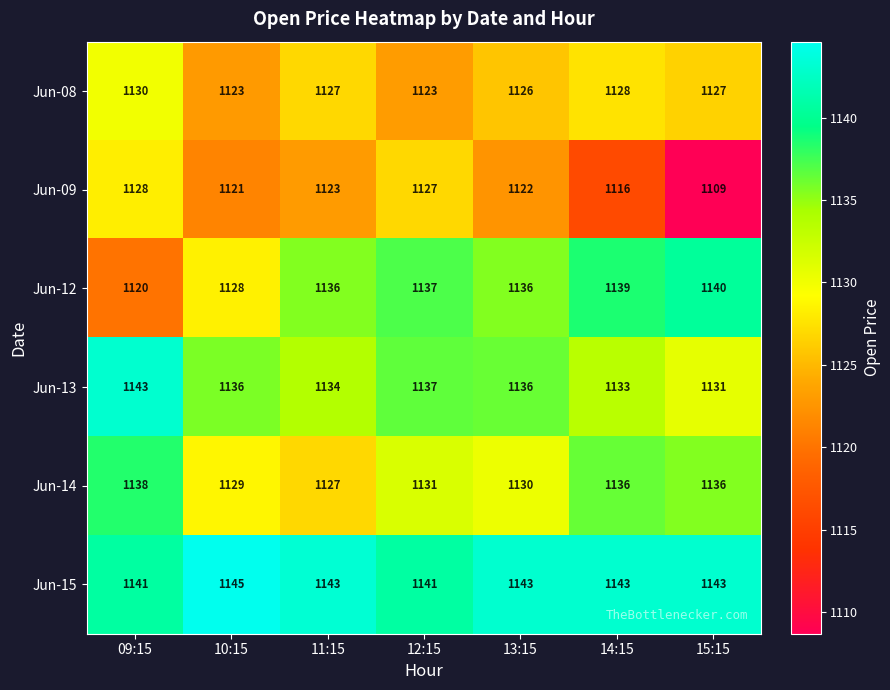

The Jun-15 series shows 1143 at 13:15. True or false?

True